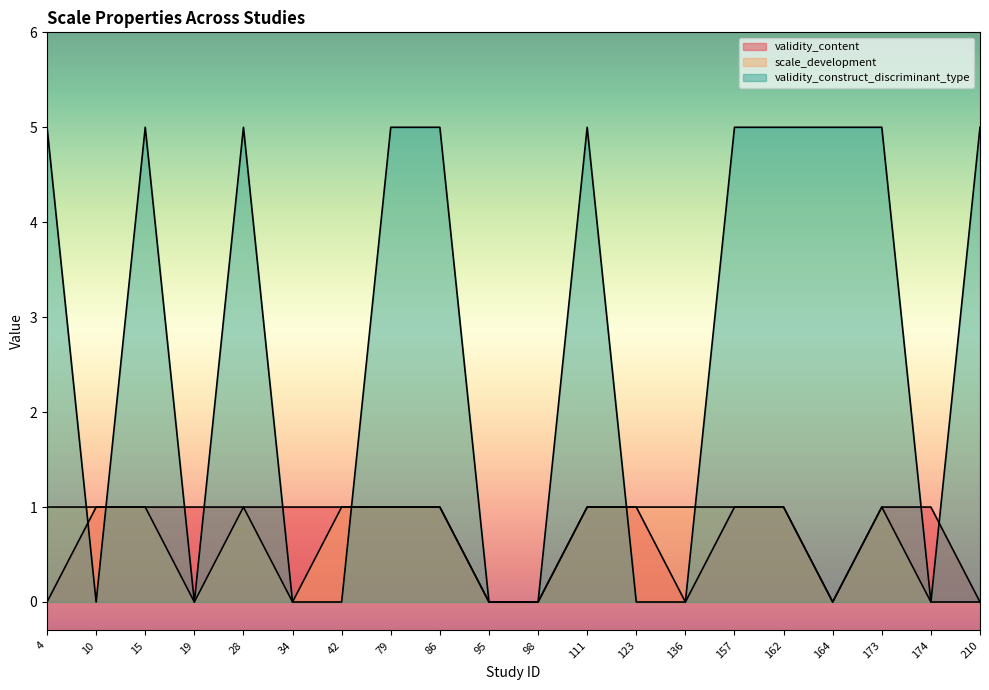

Between which two adjacent categories do scale_development and validity_construct_discriminant_type first intersect?

4 and 10